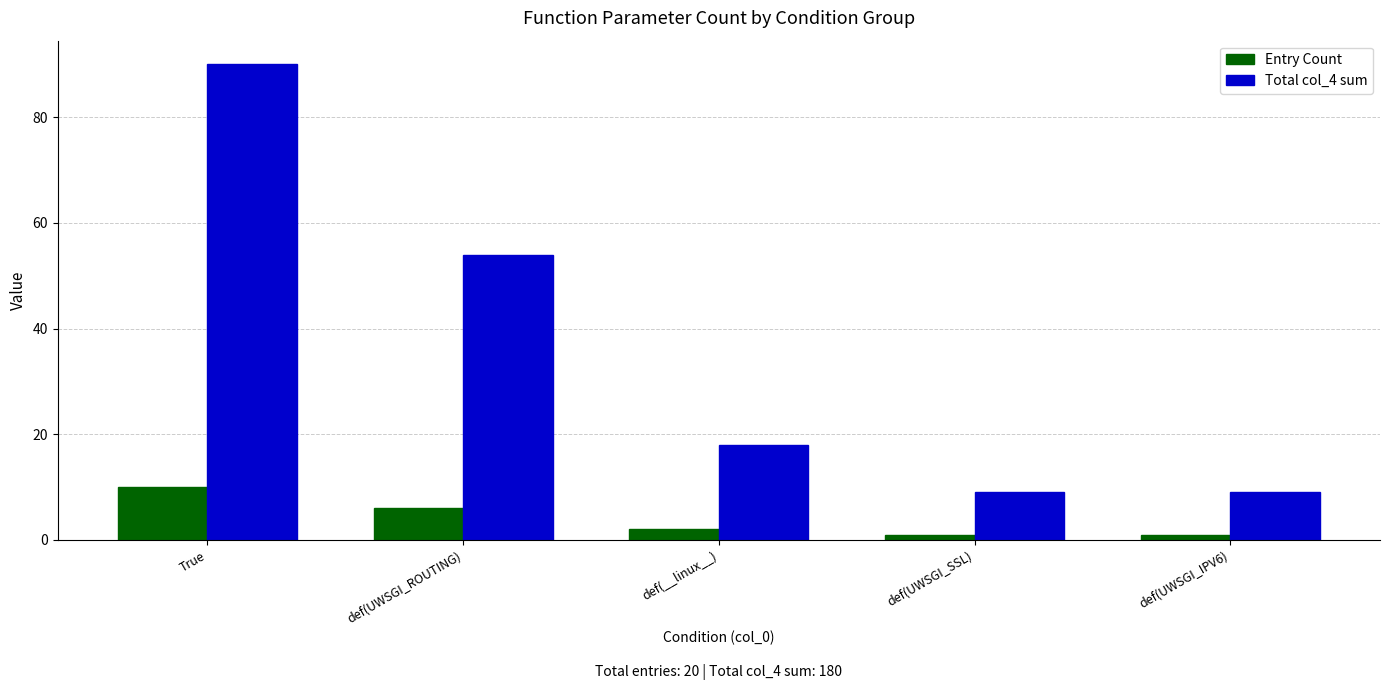

Which series has the largest total across all categories?

Total col_4 sum